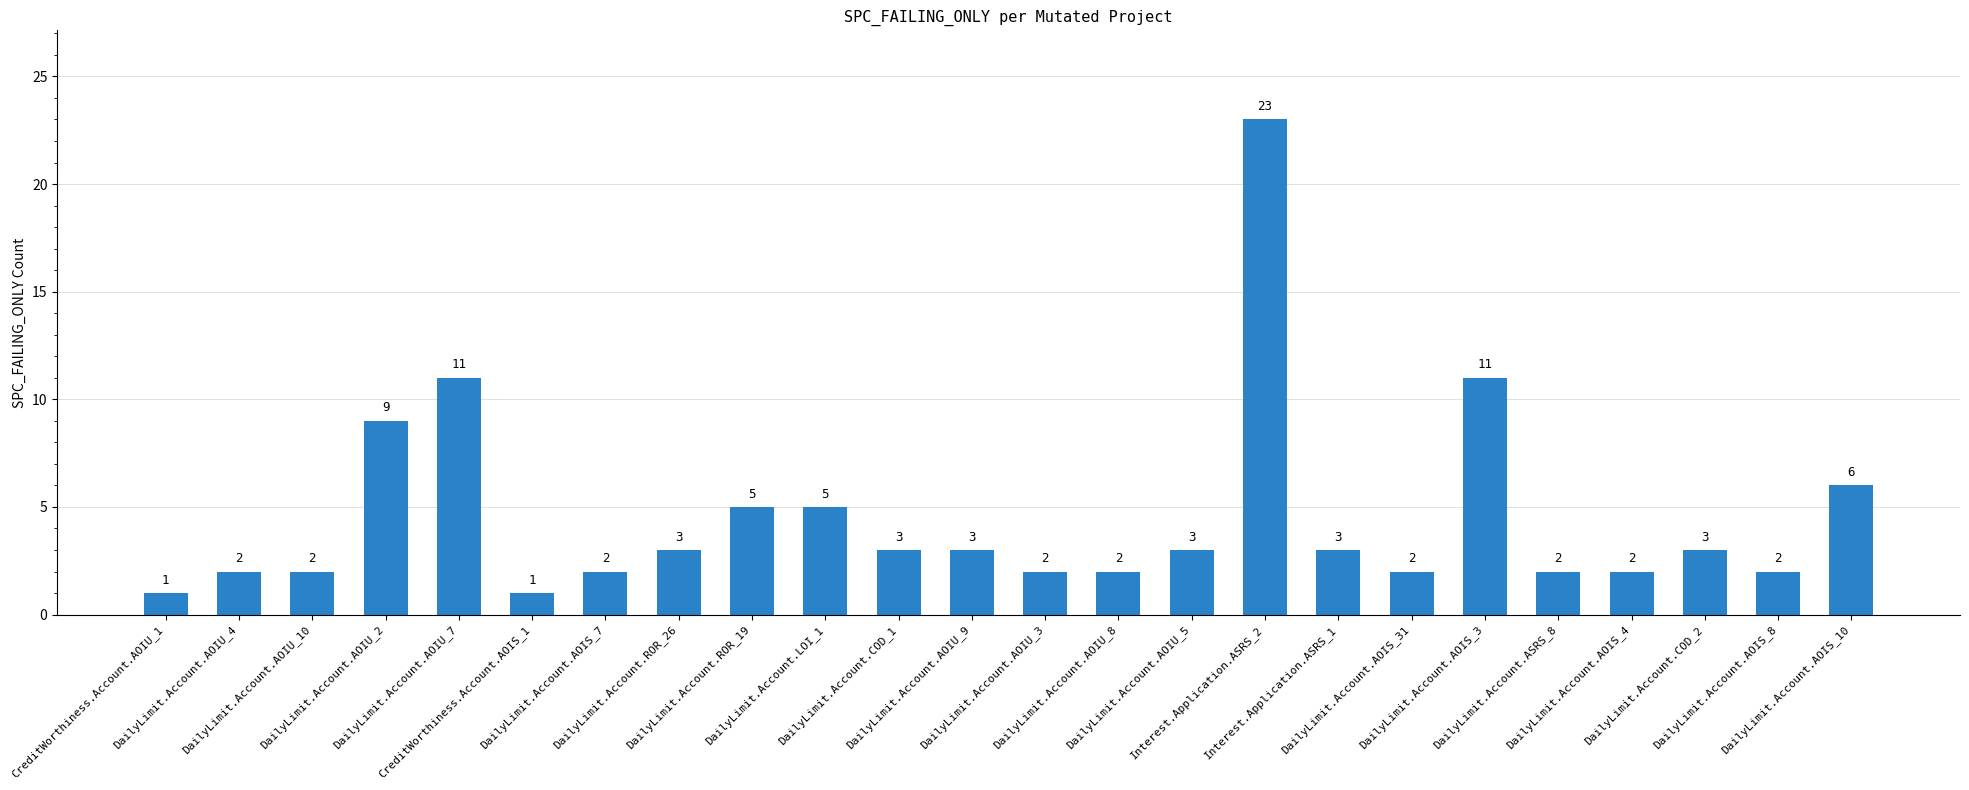

What is the value of the 19th bar from the left?

11